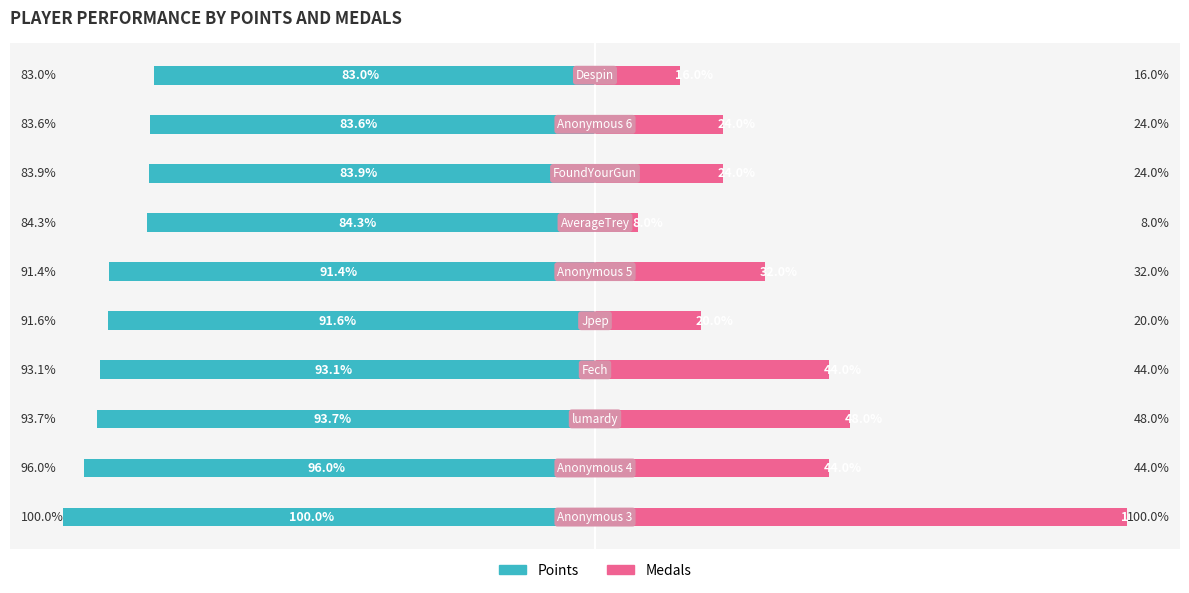

Rank the categories by Points value from highest to lowest.

9, 8, 7, 6, 5, 4, 3, 2, 1, 0